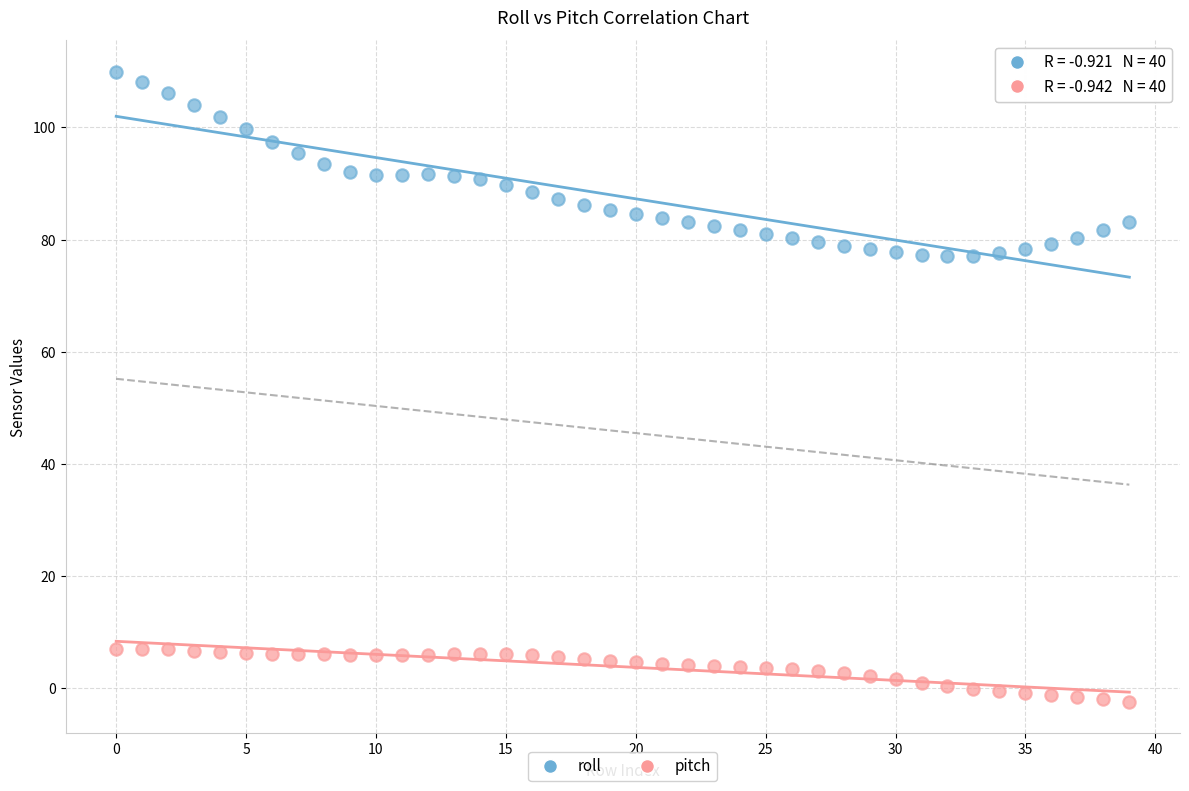

Across all data points, what is the range of Y values (max minus min)?

112.3